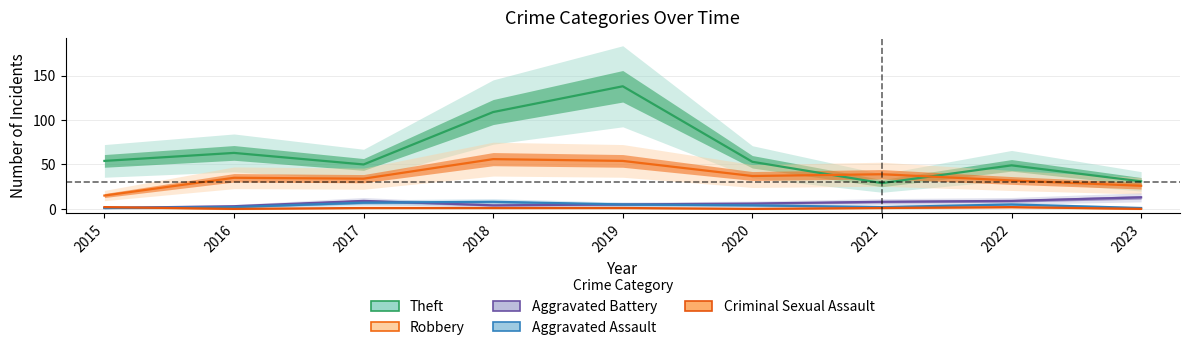

Is this an area chart (filled region under the line)?

No